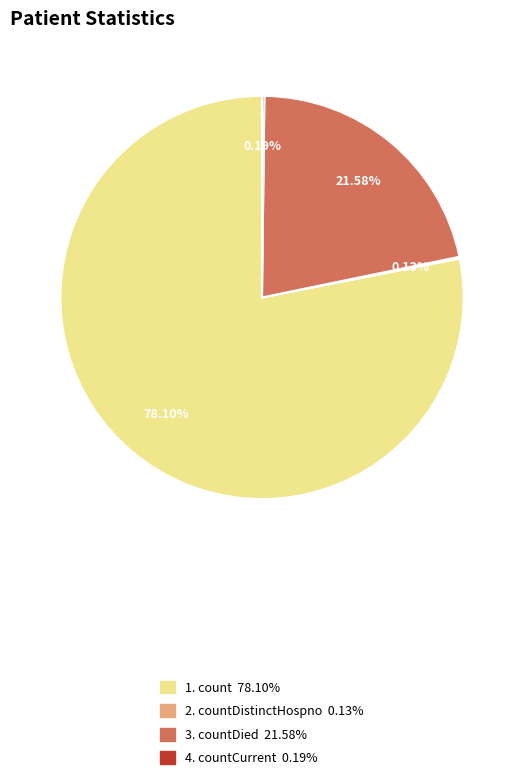

Is there any slice that represents more than half of the pie?

Yes